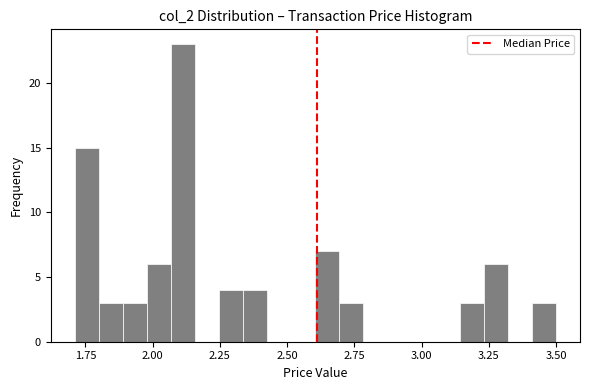

Around what value on the x-axis is the tallest bar? Give the approximate position of its centre, as read against the axis.

2.10